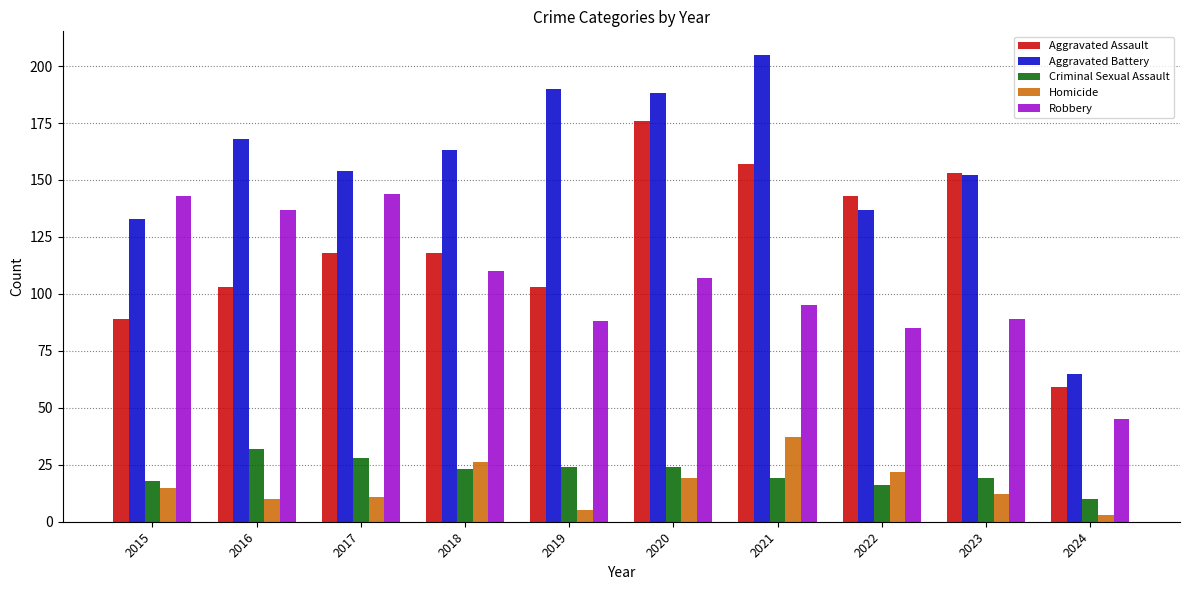

How many distinct data groups are displayed?

5